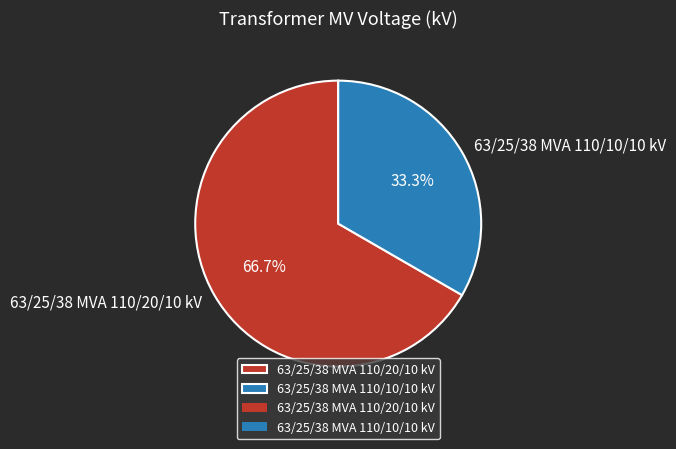

Between 63/25/38 MVA 110/10/10 kV and 63/25/38 MVA 110/20/10 kV, which is larger?

63/25/38 MVA 110/20/10 kV